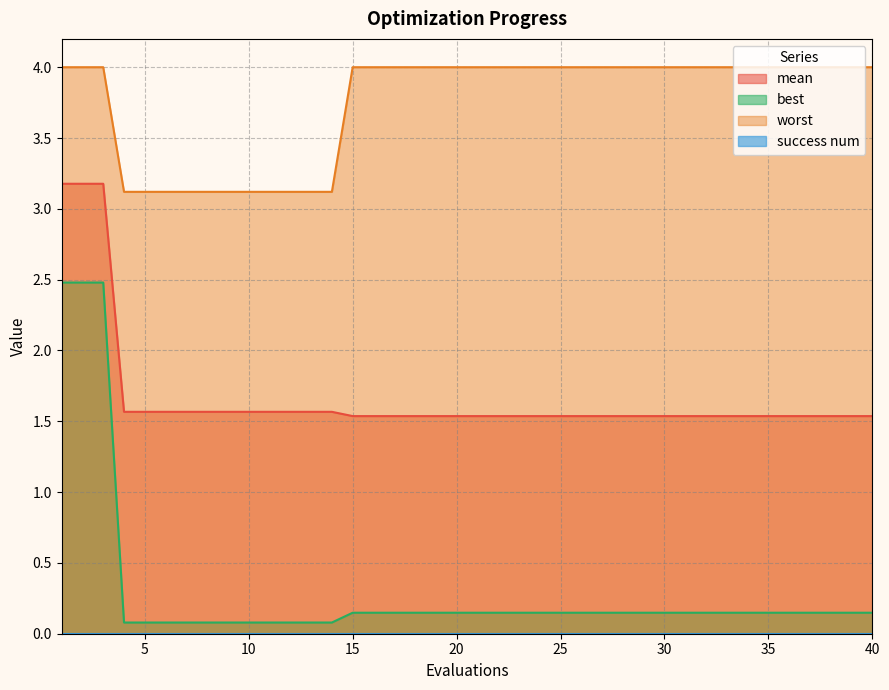

The mean series shows 2.1 at 3. True or false?

False